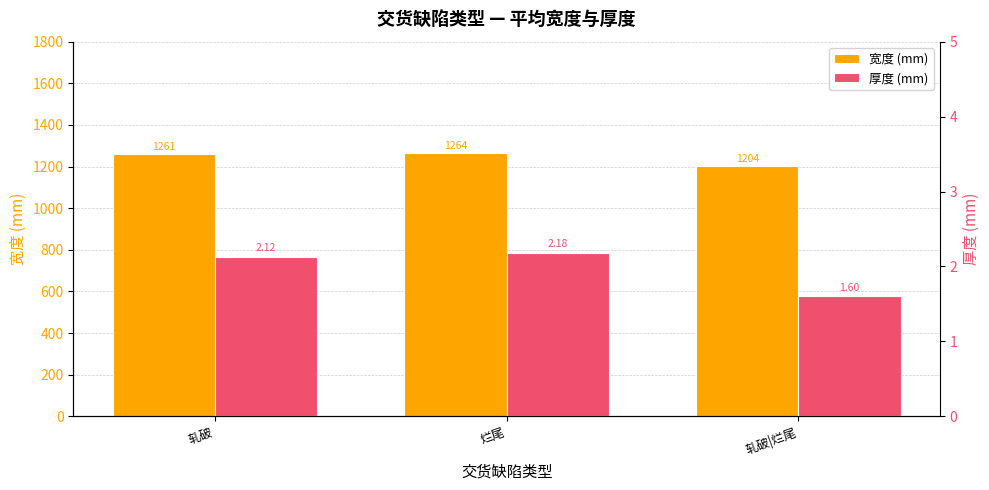

Rank the series by their average value, from highest to lowest.

宽度 (mm), 厚度 (mm)